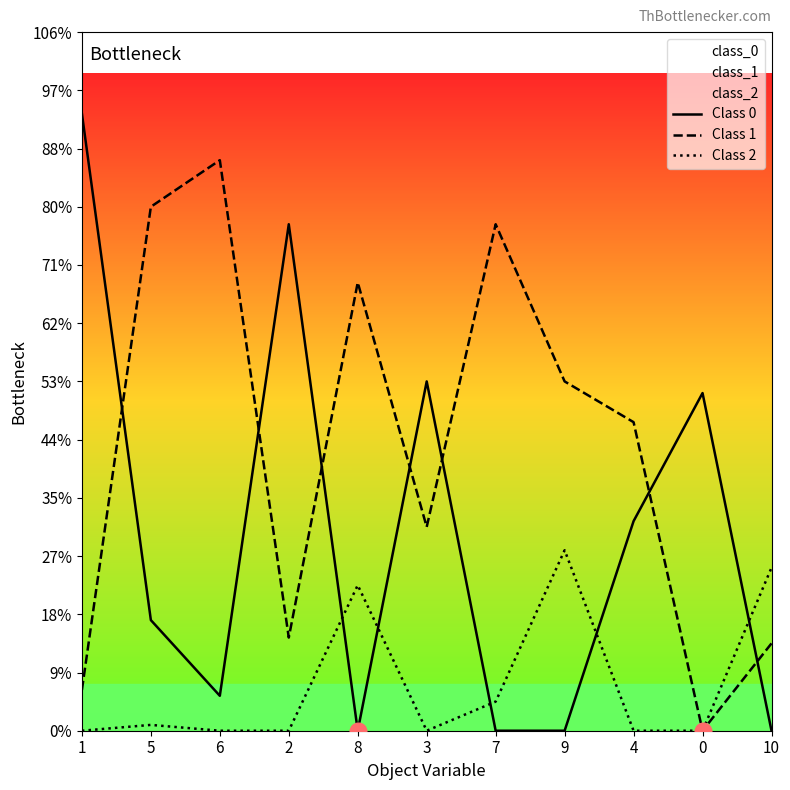

What is the label of the 11th point from the right?

1